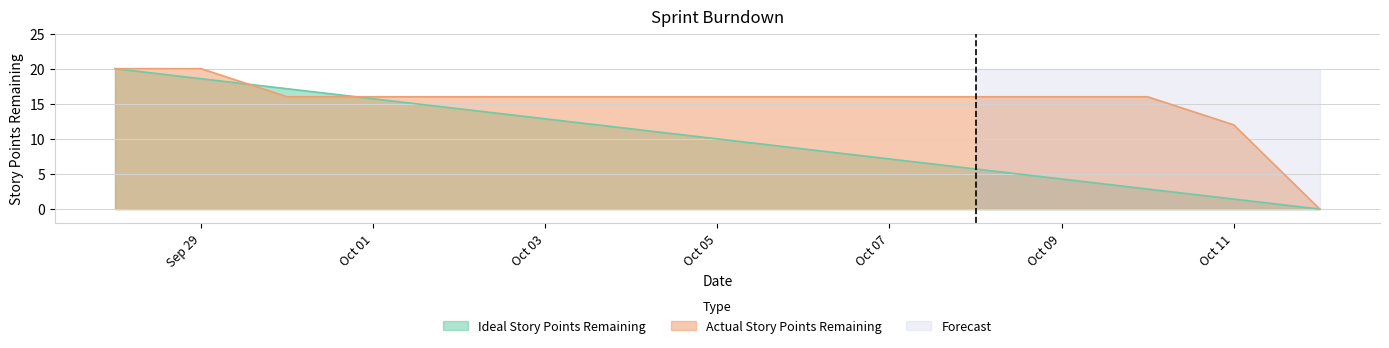

List the series in order of their overall mean, lowest first.

Ideal Story Points Remaining, Actual Story Points Remaining